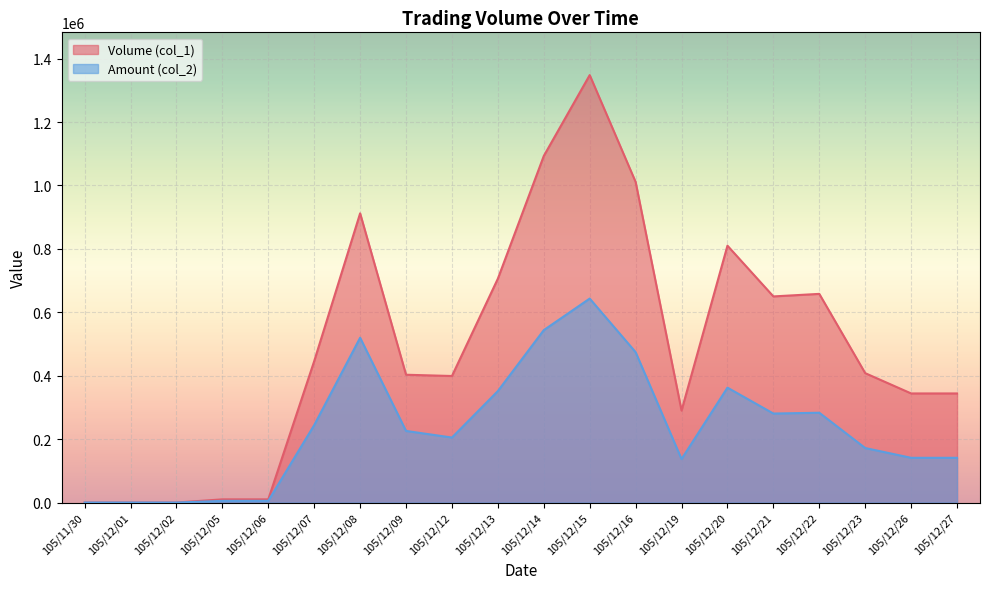

What is the difference between the Amount (col_2) values at 105/12/06 and 105/12/20?

356980